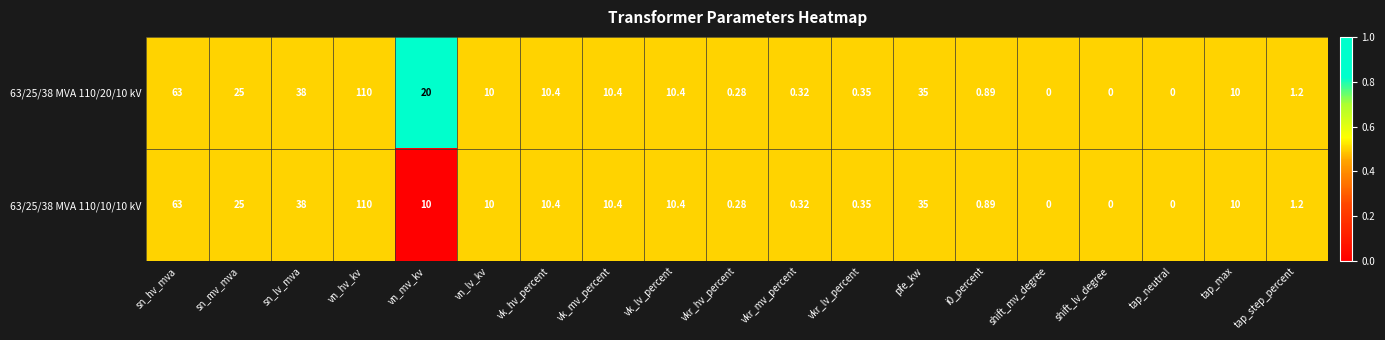

At which category is the sum across all series the highest?

vn_hv_kv